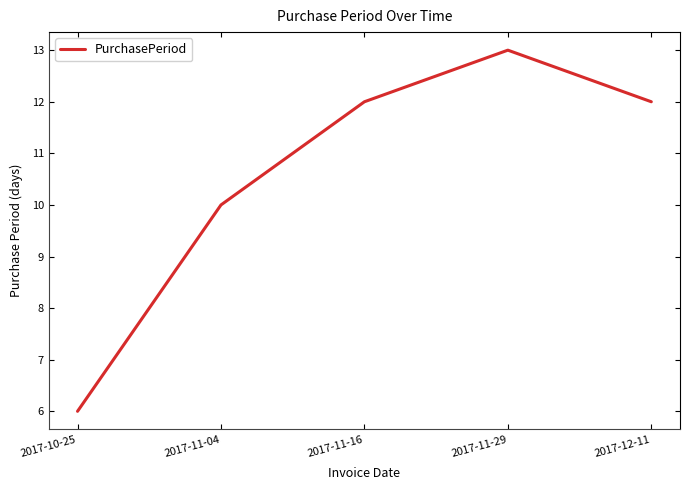

What position from the right is 2017-11-16?

3